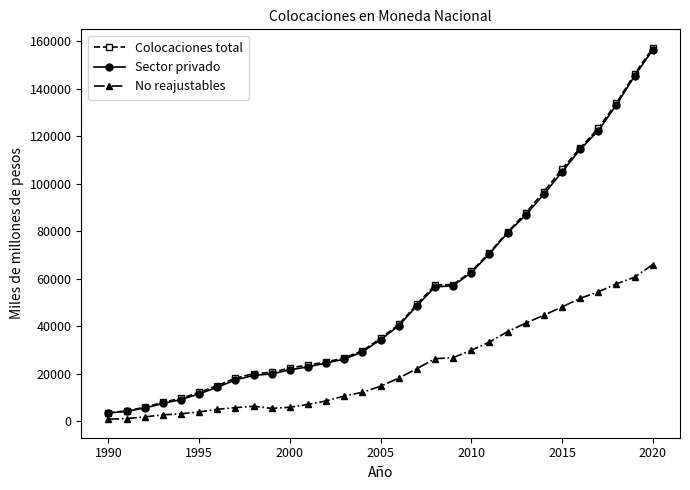

What are all the series names shown in the legend?

Colocaciones total, Sector privado, No reajustables